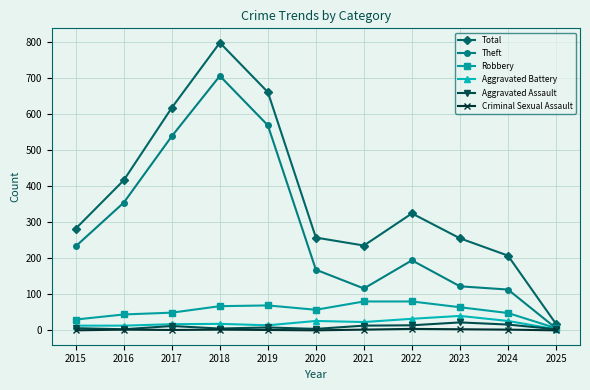

Count the number of data series in this chart.

6